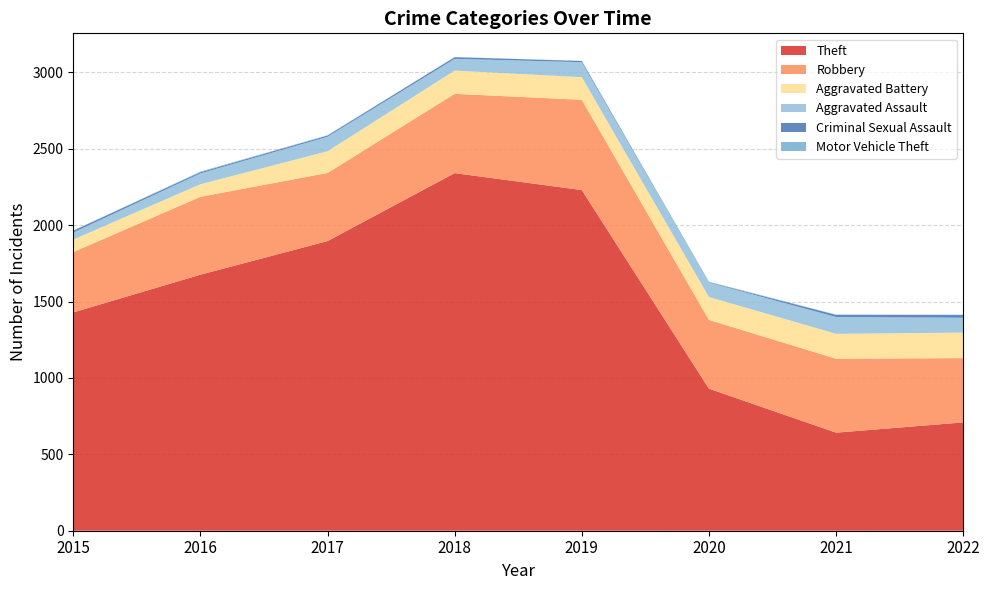

Reading left to right, extract all data points from this chart.

Theft: 1429	1676	1896	2341	2230	930	642	709
Robbery: 395	510	446	519	591	450	484	421
Aggravated Battery: 82	82	142	152	148	150	163	167
Aggravated Assault: 46	71	95	77	98	94	110	97
Criminal Sexual Assault: 12	8	8	11	8	3	14	18
Motor Vehicle Theft: 1	4	2	1	1	3	2	2